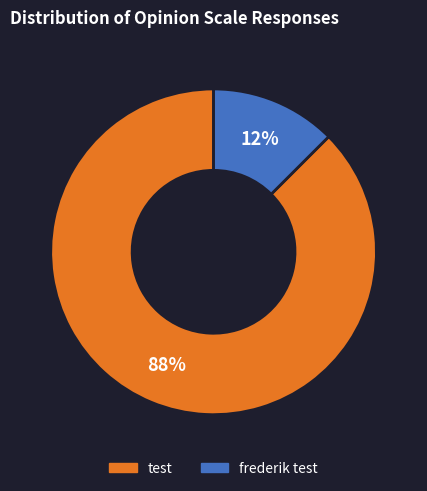

True or false: test accounts for 93% of the total.

False